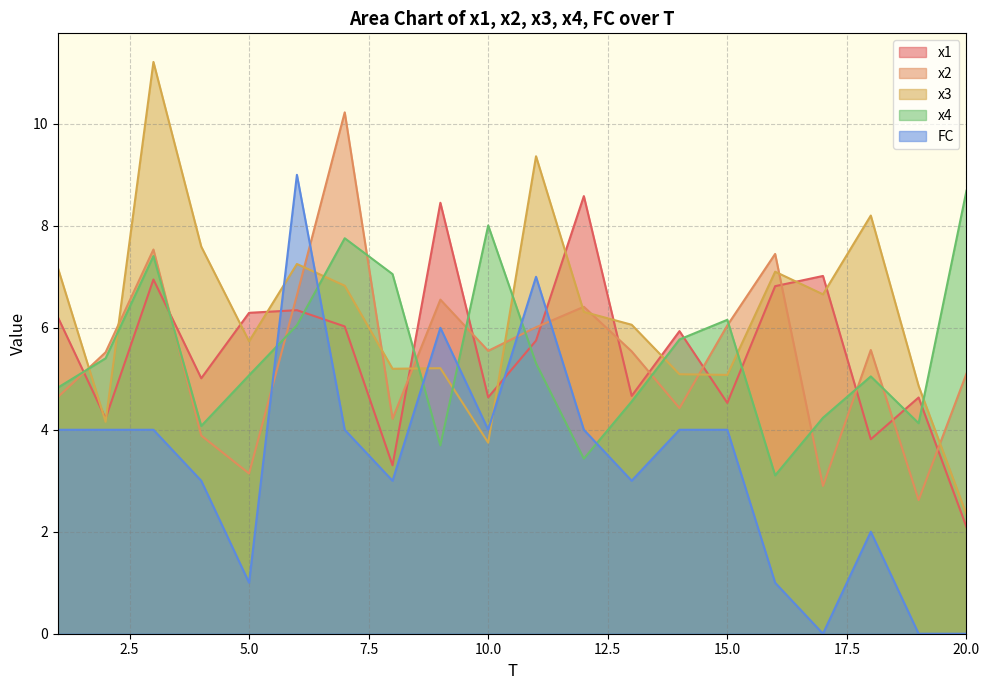

Reading left to right, what are all the values shown in this chart?

x1: 1=6.2	2=4.2	3=6.9	4=5.0	5=6.3	6=6.3	7=6.0	8=3.3	9=8.5	10=4.6	11=5.7	12=8.6	13=4.7	14=5.9	15=4.5	16=6.8	17=7.0	18=3.8	19=4.6	20=2.1
x2: 1=4.6	2=5.5	3=7.5	4=3.9	5=3.1	6=6.6	7=10.2	8=4.2	9=6.6	10=5.5	11=6.0	12=6.4	13=5.5	14=4.4	15=6.0	16=7.4	17=2.9	18=5.6	19=2.6	20=5.1
x3: 1=7.2	2=4.2	3=11.2	4=7.6	5=5.7	6=7.3	7=6.8	8=5.2	9=5.2	10=3.7	11=9.4	12=6.3	13=6.1	14=5.1	15=5.1	16=7.1	17=6.7	18=8.2	19=4.9	20=2.3
x4: 1=4.8	2=5.4	3=7.4	4=4.1	5=5.1	6=6.0	7=7.8	8=7.1	9=3.7	10=8.0	11=5.3	12=3.4	13=4.6	14=5.8	15=6.2	16=3.1	17=4.2	18=5.0	19=4.1	20=8.7
FC: 1=4.0	2=4.0	3=4.0	4=3.0	5=1.0	6=9.0	7=4.0	8=3.0	9=6.0	10=4.0	11=7.0	12=4.0	13=3.0	14=4.0	15=4.0	16=1.0	17=0.0	18=2.0	19=0.0	20=0.0